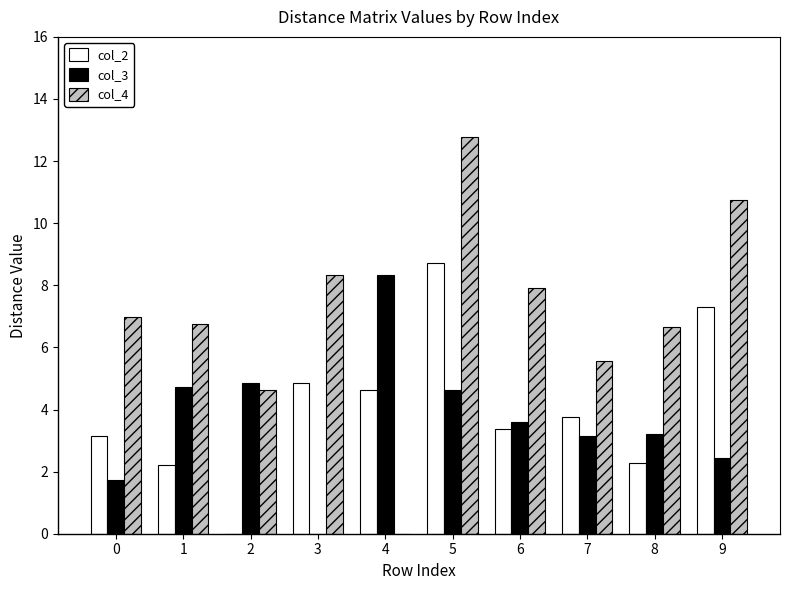

How many values in col_2 are above zero?

9